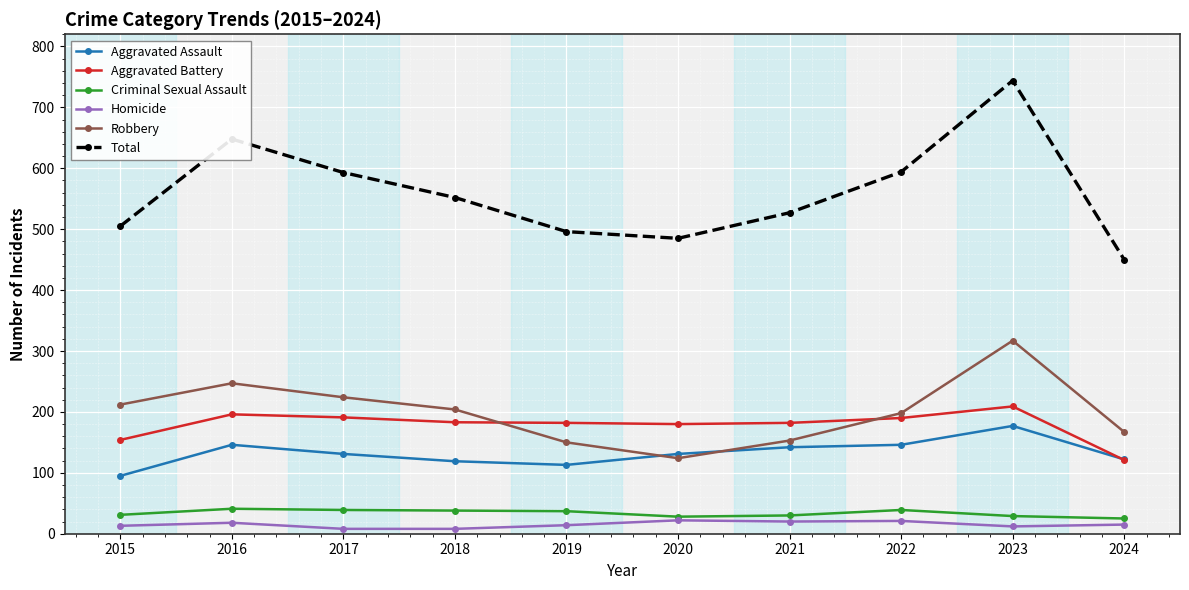

True or false: Robbery and Total intersect in this chart.

False